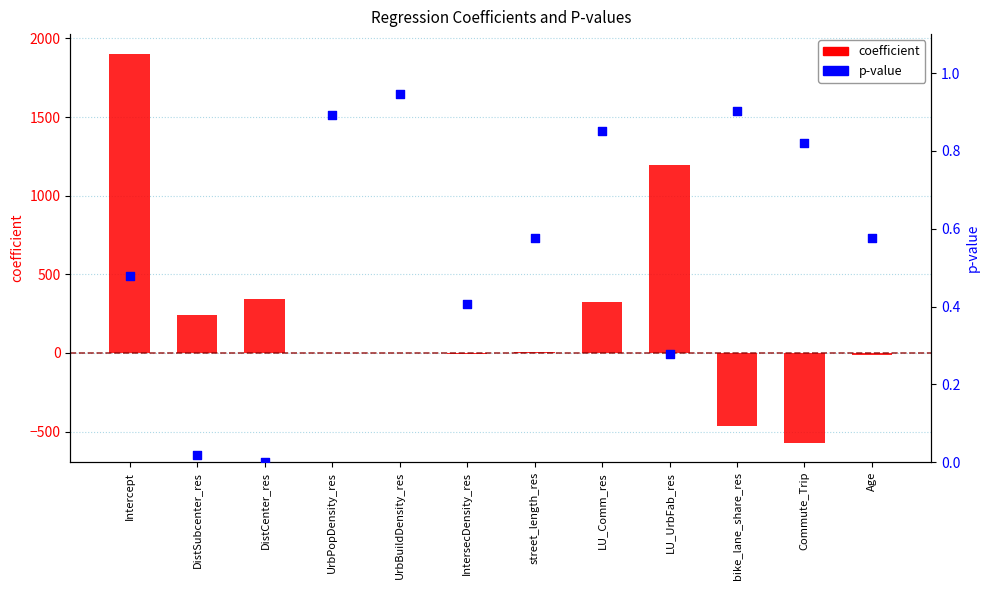

Is the value of coefficient at UrbBuildDensity_res greater than the value of p at street_length_res?

No